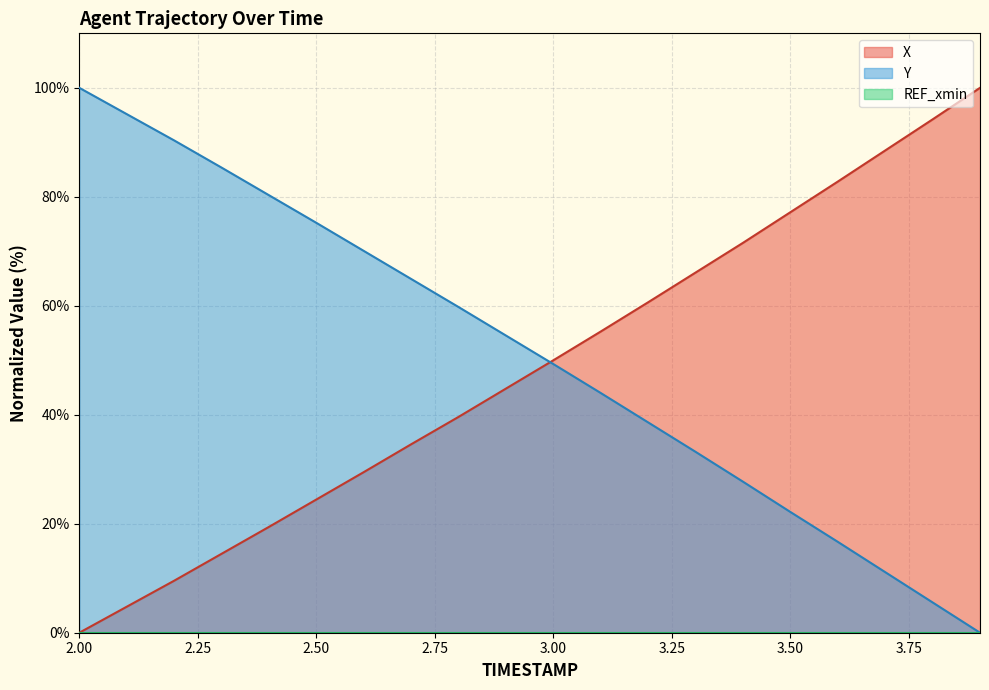

What is the difference between the maximum and second lowest values in the X series?

95.2